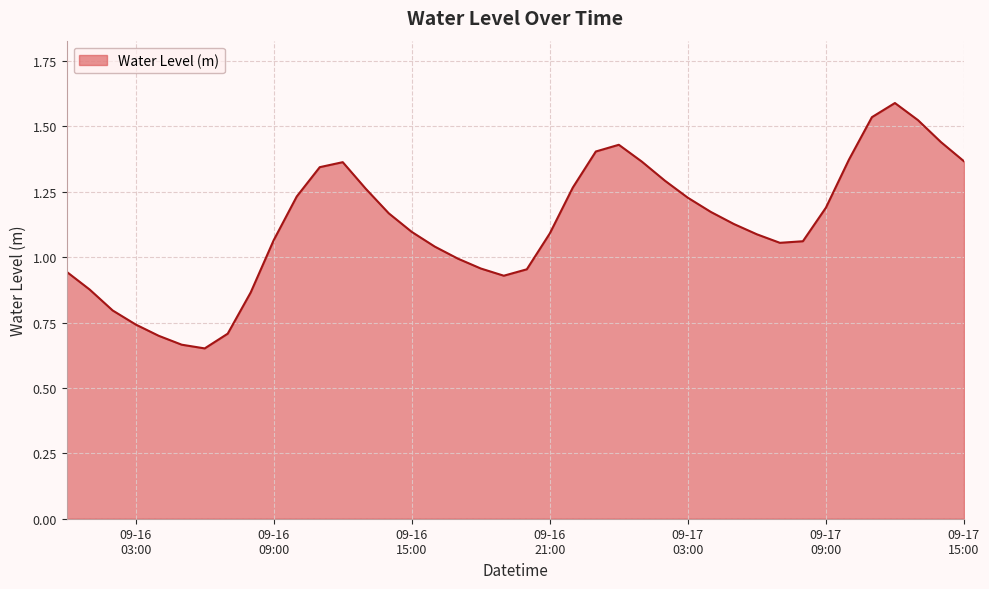

What is the greatest value displayed?

1.6